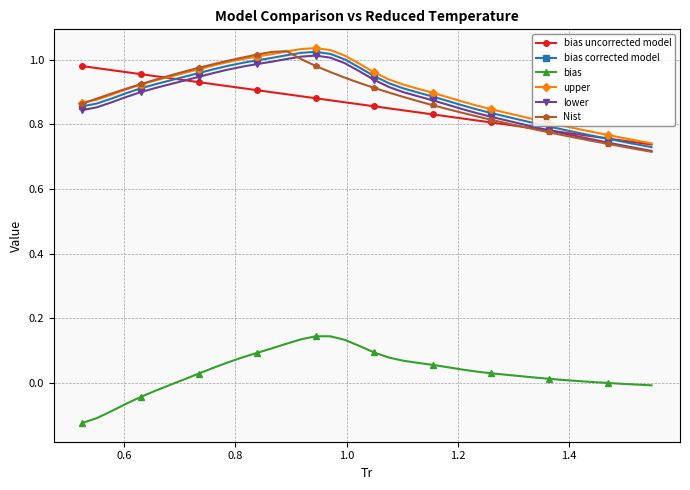

True or false: upper and lower cross at least once.

False